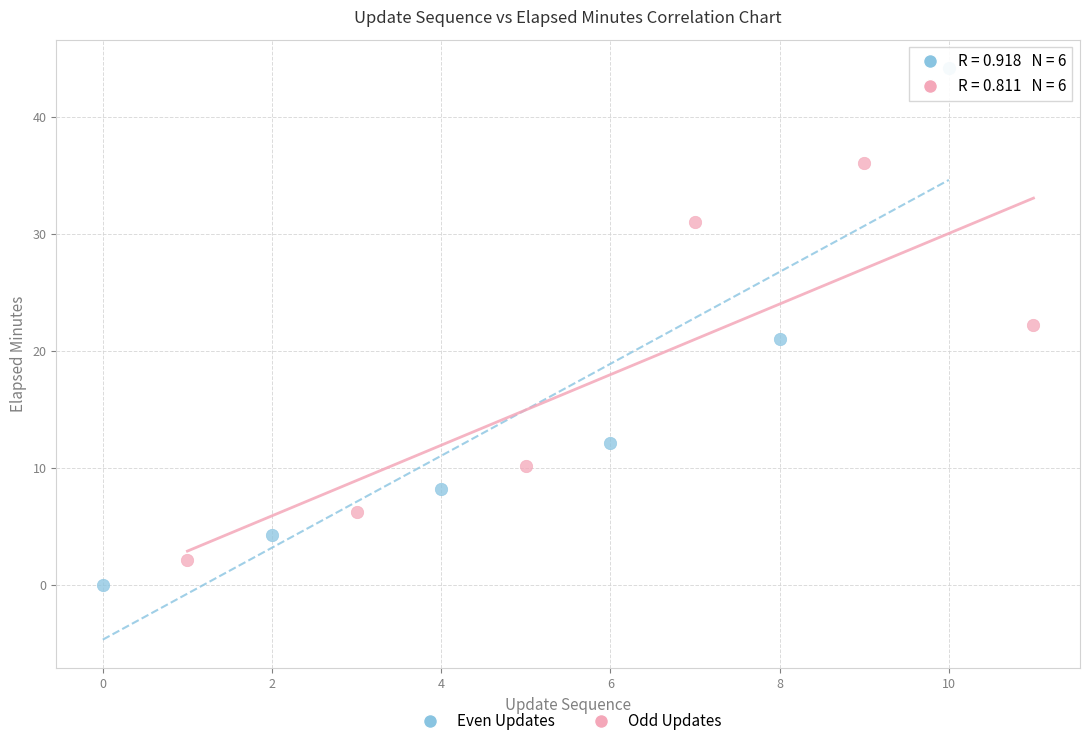

What are all the series names shown in the legend?

Even Updates, Odd Updates